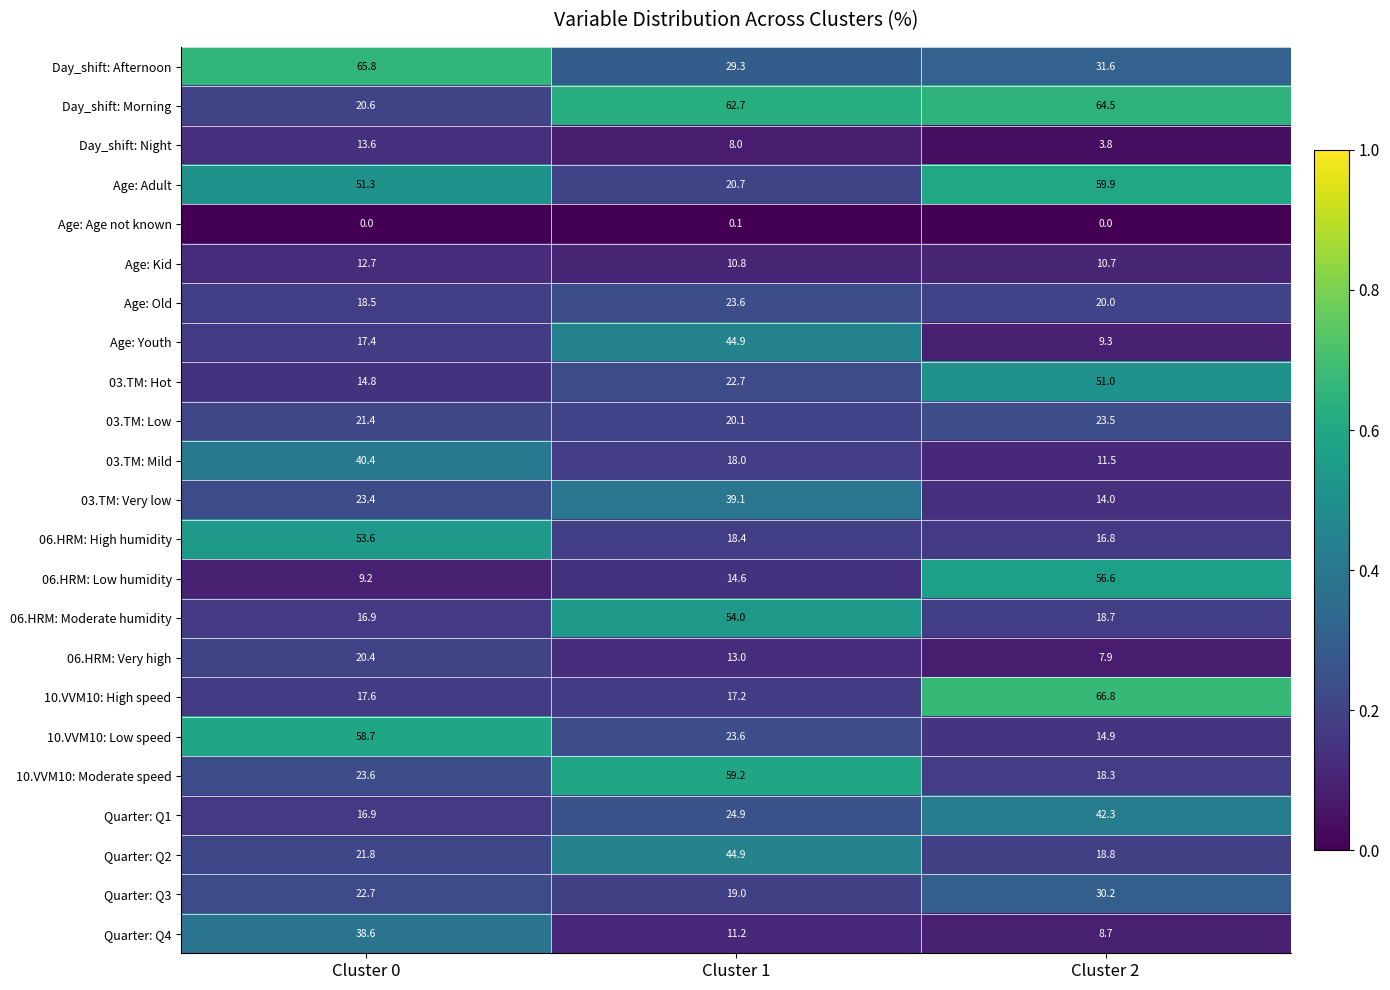

The Day_shift: Morning series shows 107.9 at Cluster 2. True or false?

False